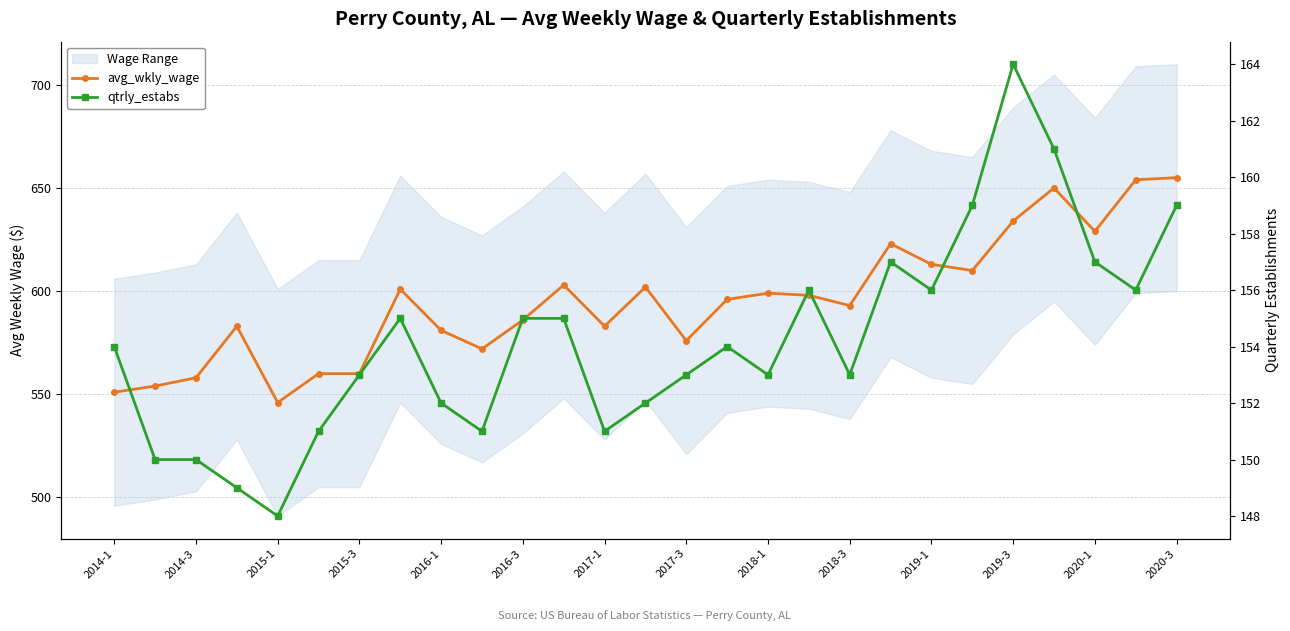

Is the value of avg_wkly_wage at 19 greater than the value of qtrly_estabs at 23?

Yes